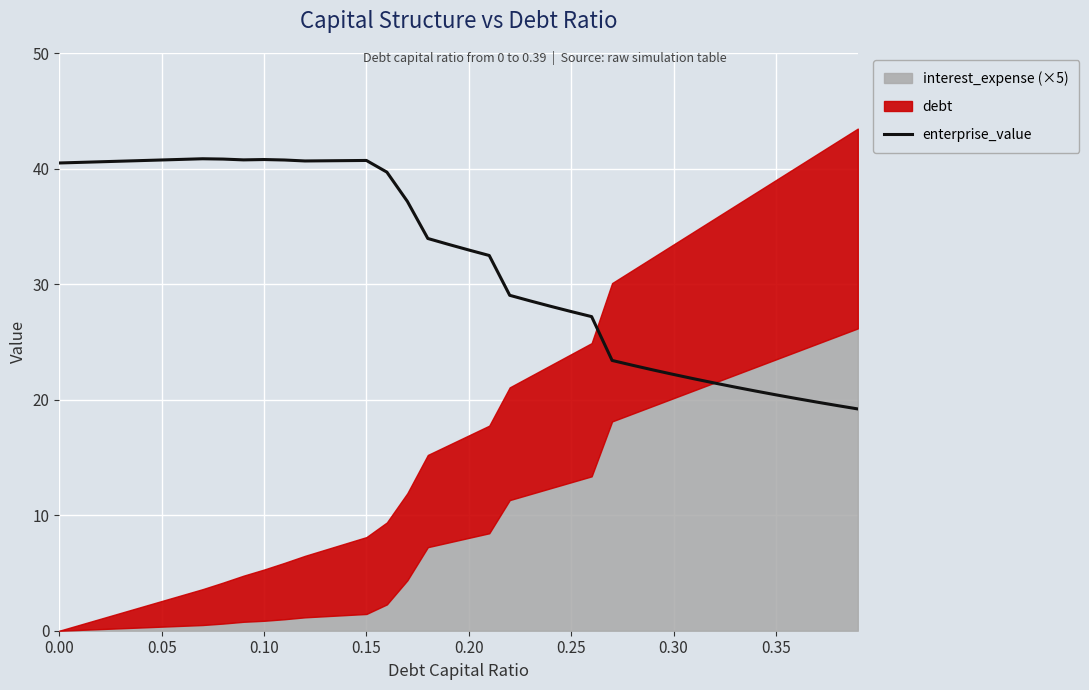

What is the lowest value of the enterprise_value series?

19.2